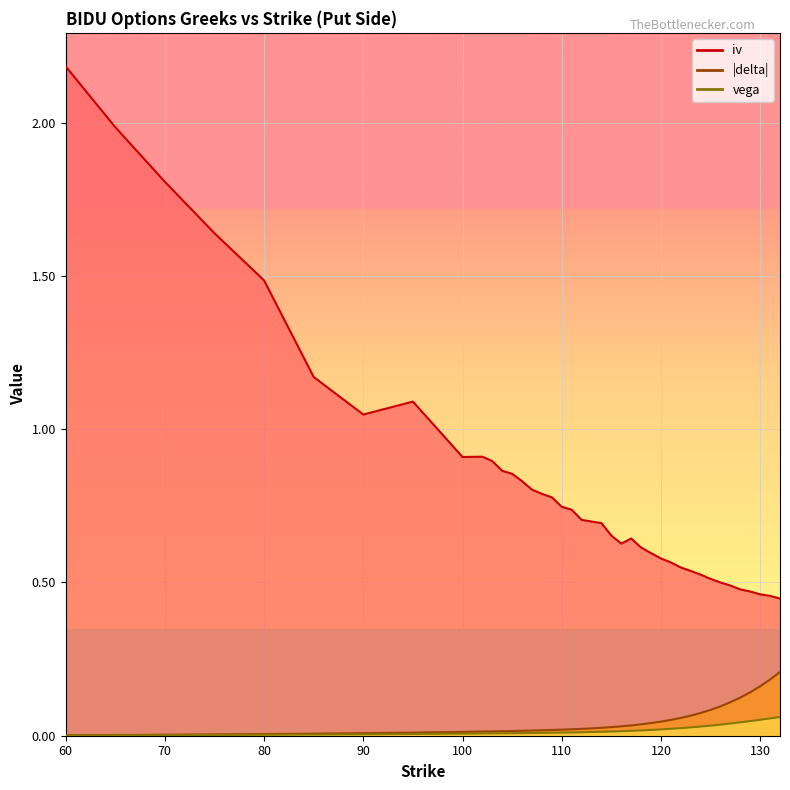

What is the average value of the iv series?

0.8